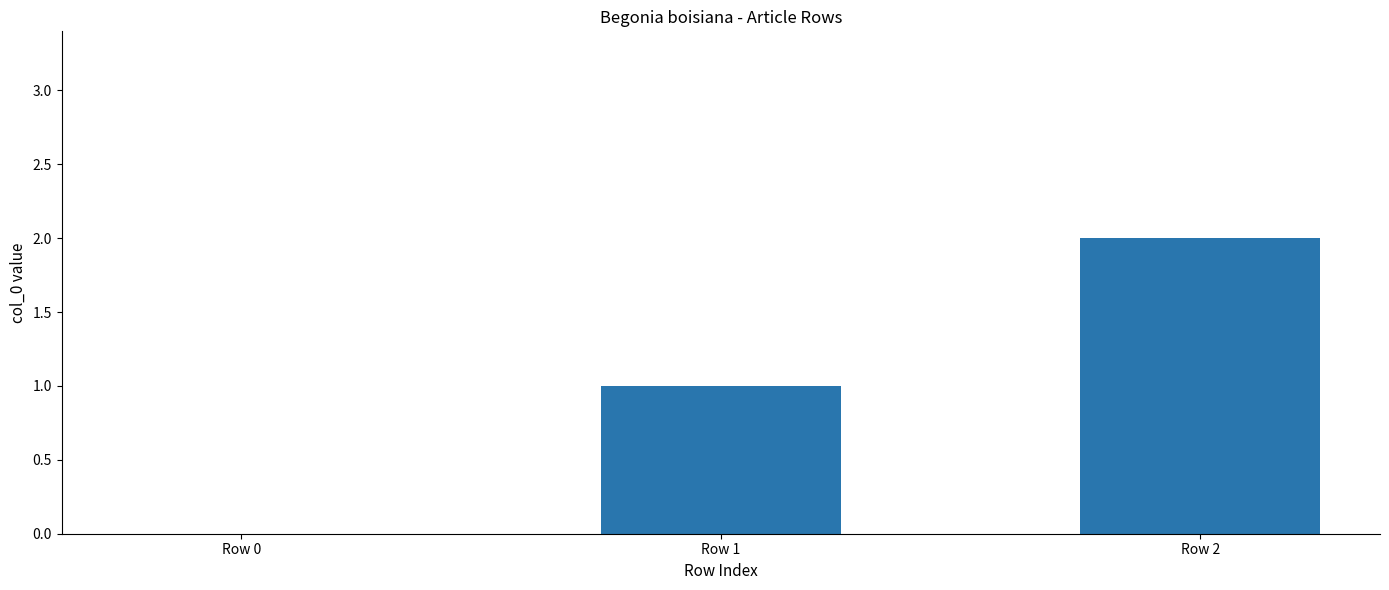

Which has a higher value, Row 1 or Row 2?

Row 2